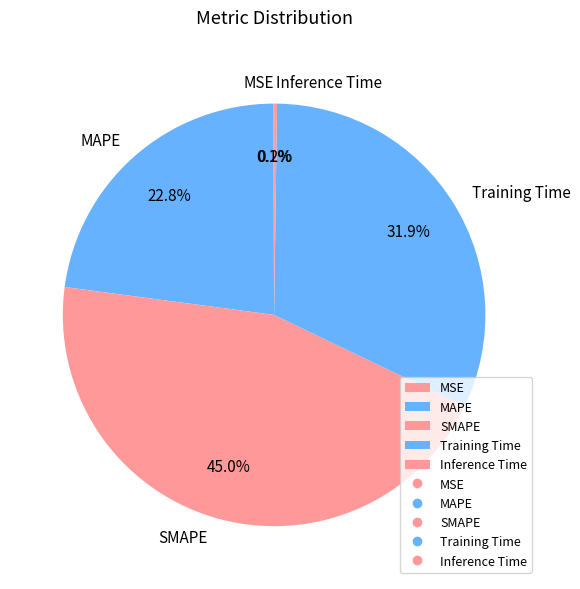

What percentage is the SMAPE slice, to the nearest percent?

45%